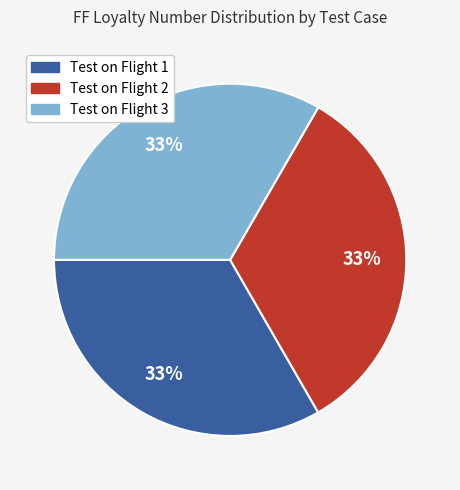

Is there a majority slice in this chart?

No